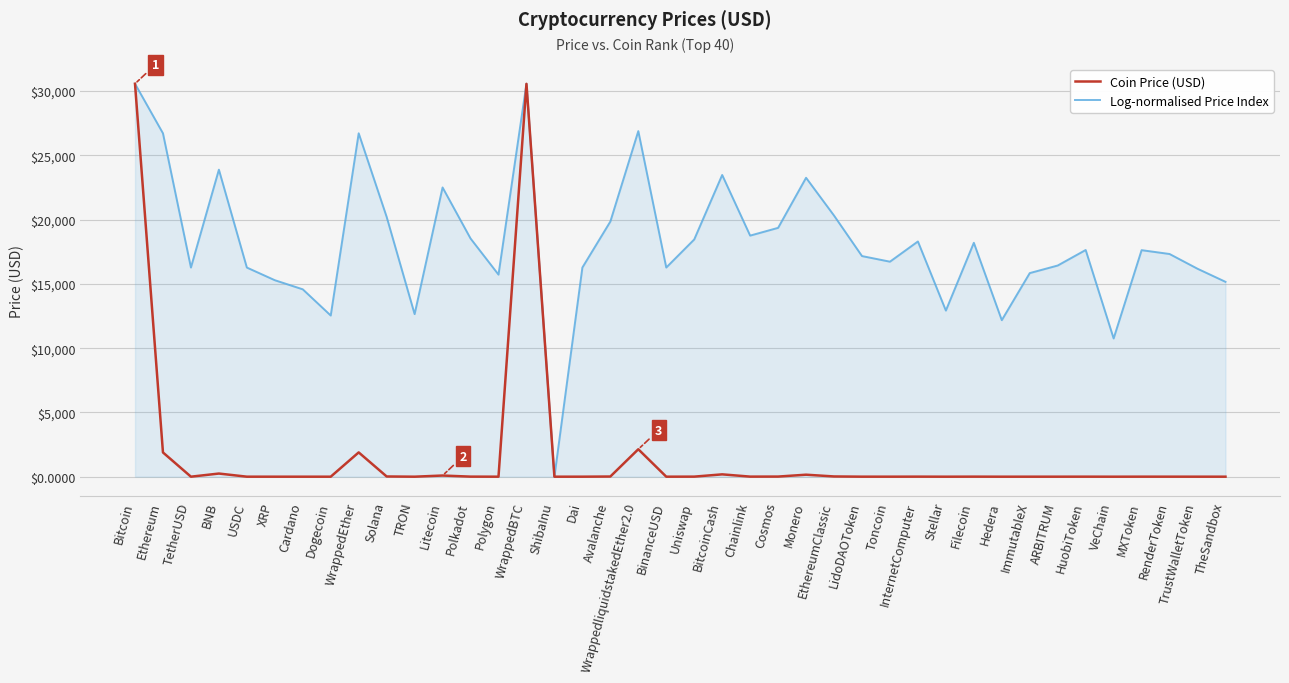

At RenderToken, list the series in order from largest to smallest.

Log-normalised Price Index, Coin Price (USD)